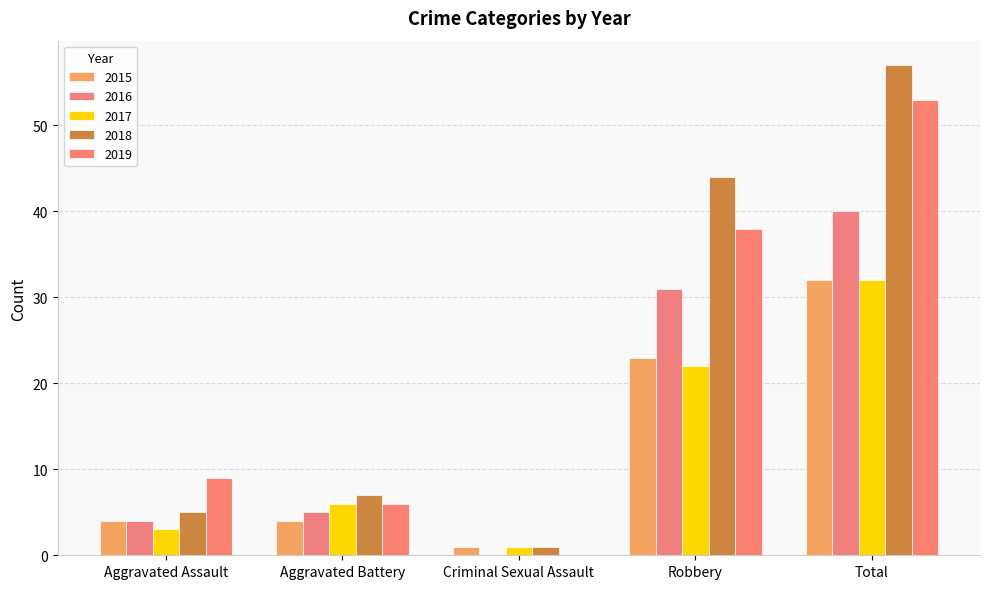

The 2018 series shows 3 at Aggravated Assault. True or false?

False